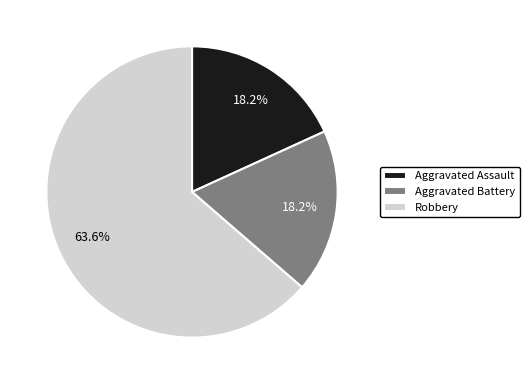

True or false: Aggravated Assault accounts for 18% of the total.

True